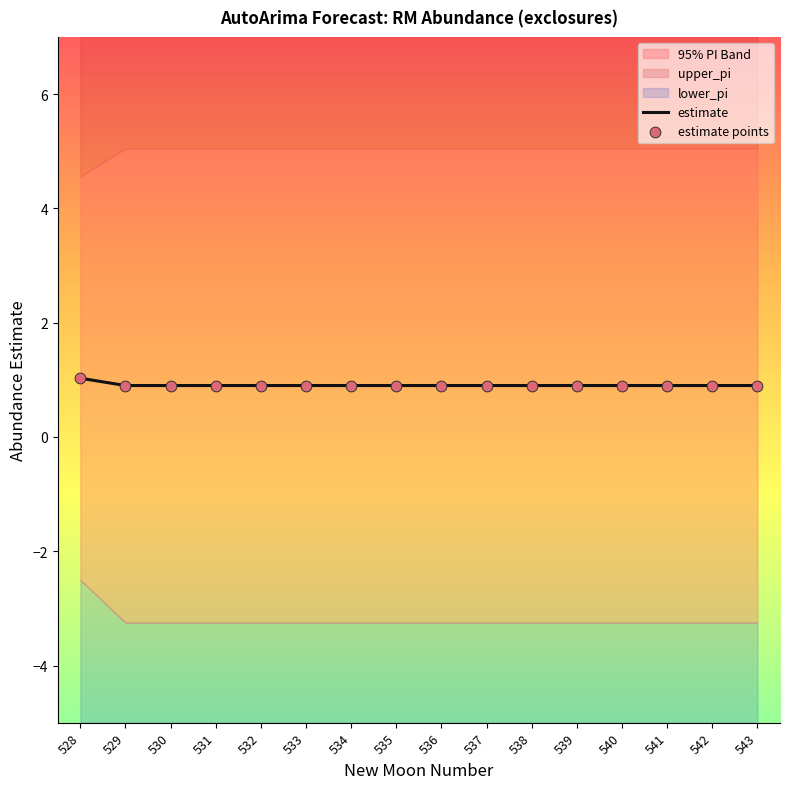

The estimate series shows 0.9 at 535. True or false?

True